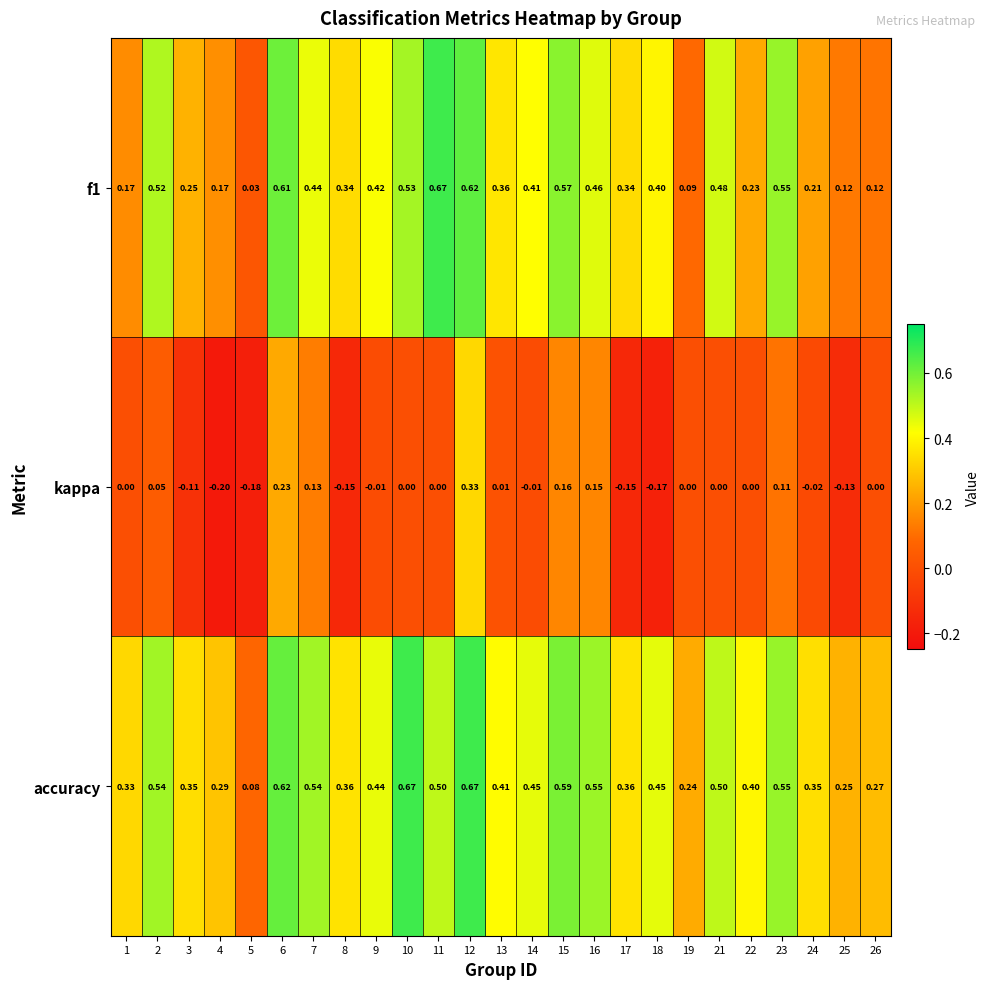

Which series has the largest total across all categories?

accuracy